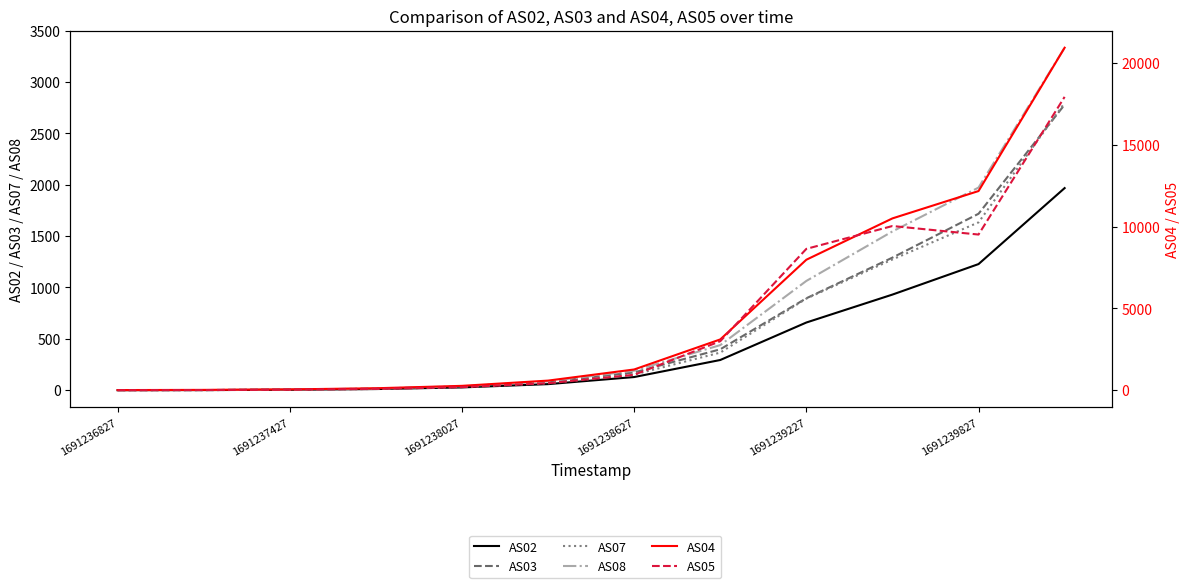

What is the average value of the AS05 series?

4231